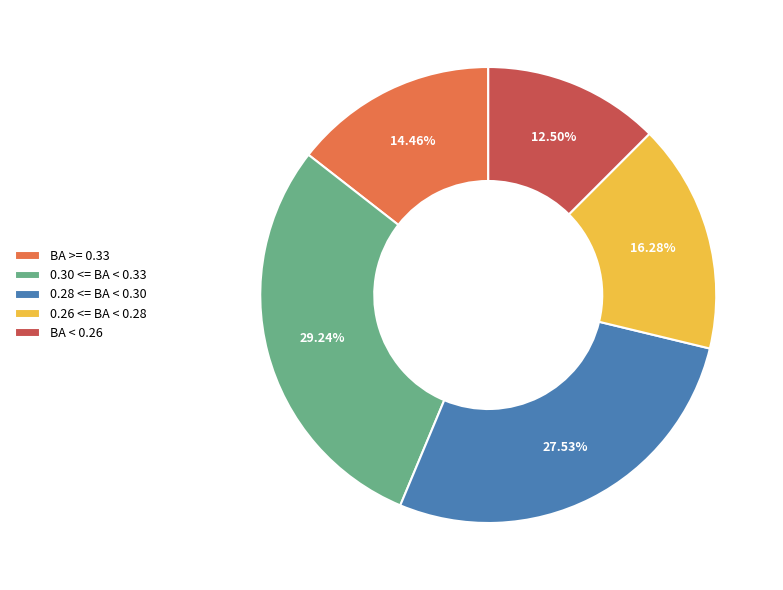

What is the largest slice in the pie chart?

0.30 <= BA < 0.33